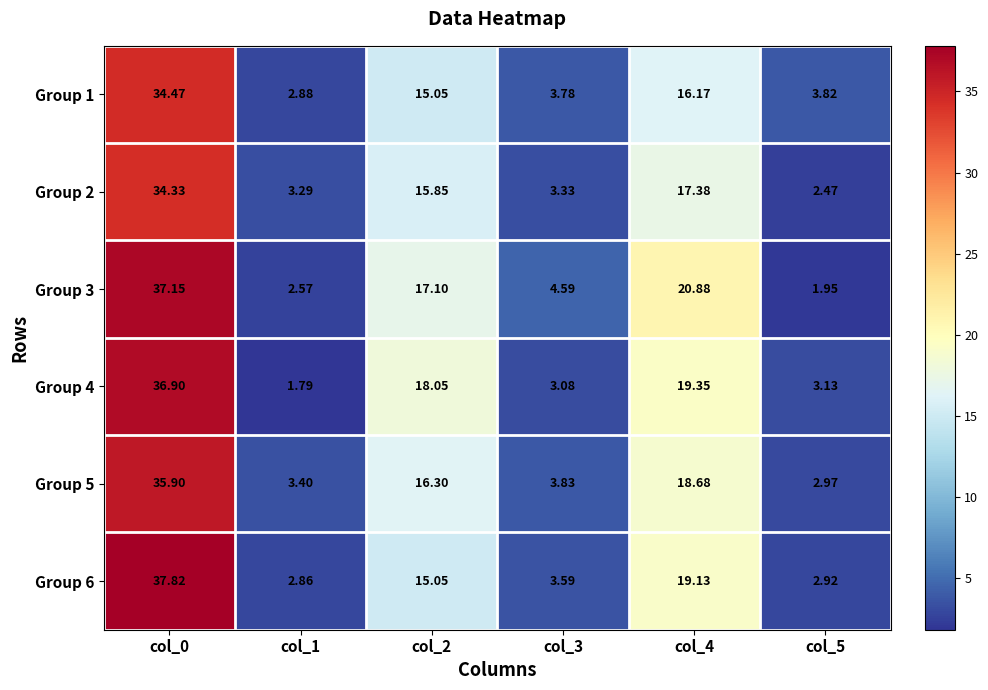

Is the value of Group 4 at col_1 greater than the value of Group 1 at col_4?

No